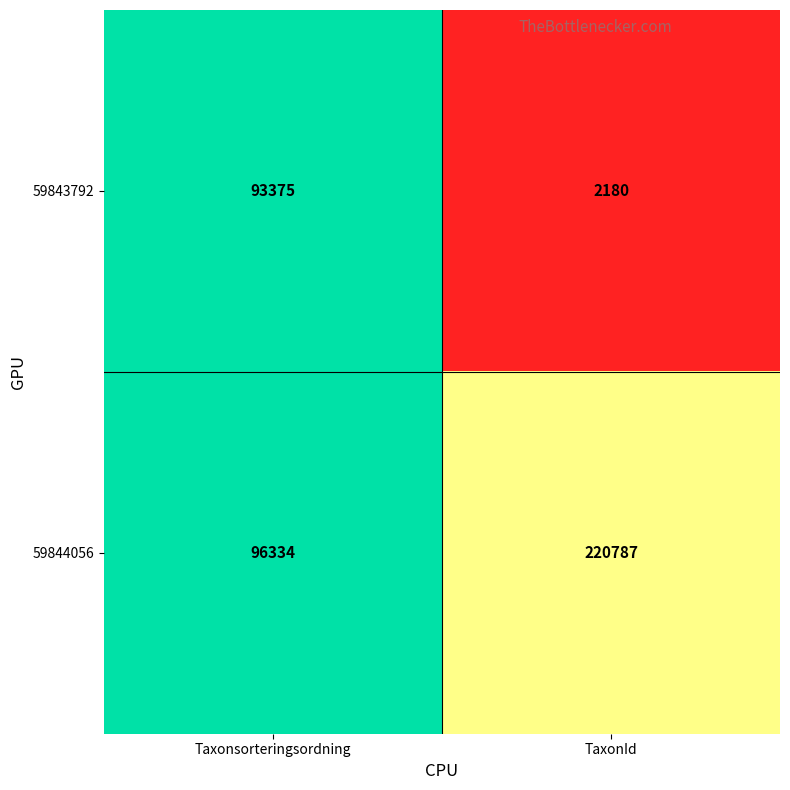

Reading left to right, extract all data points from this chart.

59843792: 93375	2180
59844056: 96334	220787